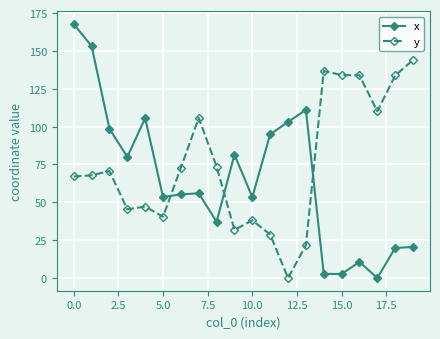

How many distinct data groups are displayed?

2